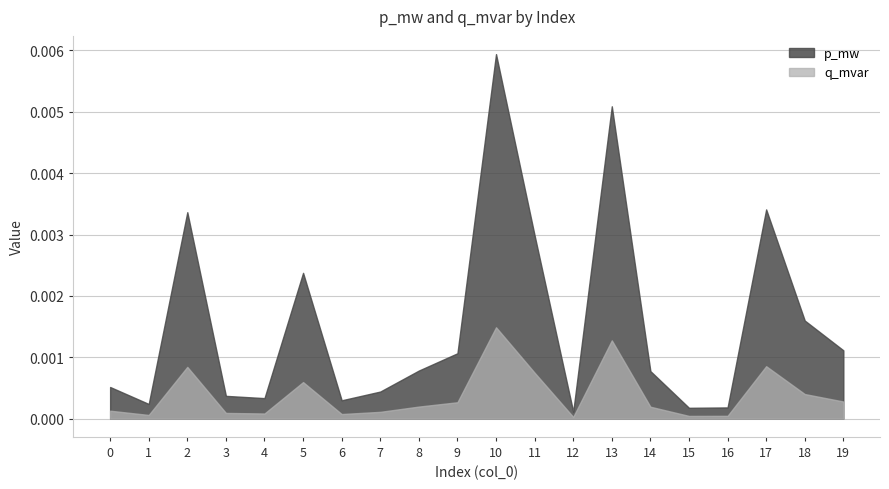

Which category has the lowest value in the q_mvar series?

12